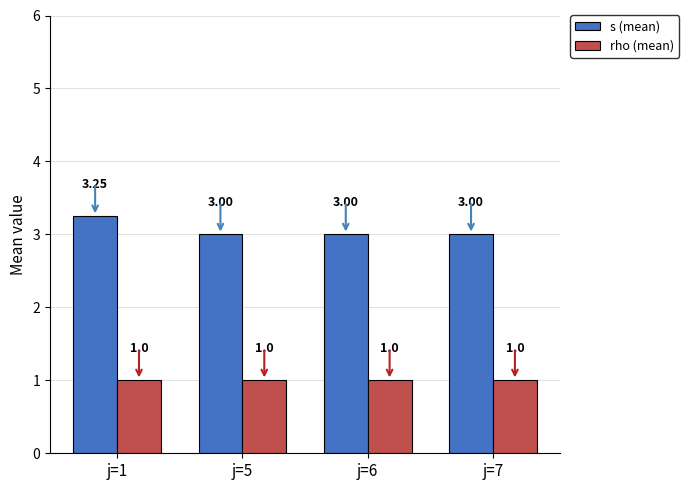

Is it true that rho (mean) equals 1.4 at j=1?

False